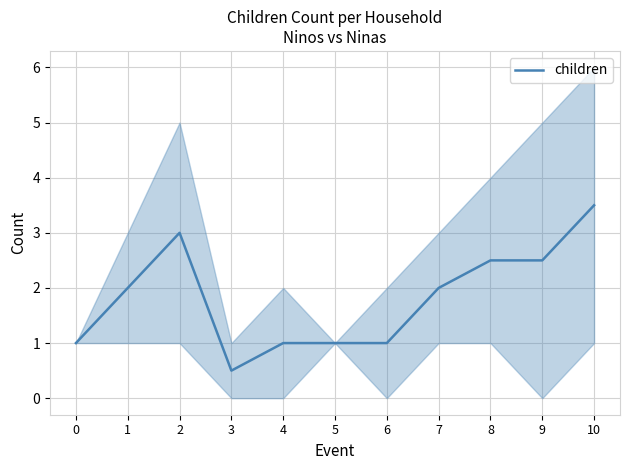

At which label does the data first exceed 2?

2